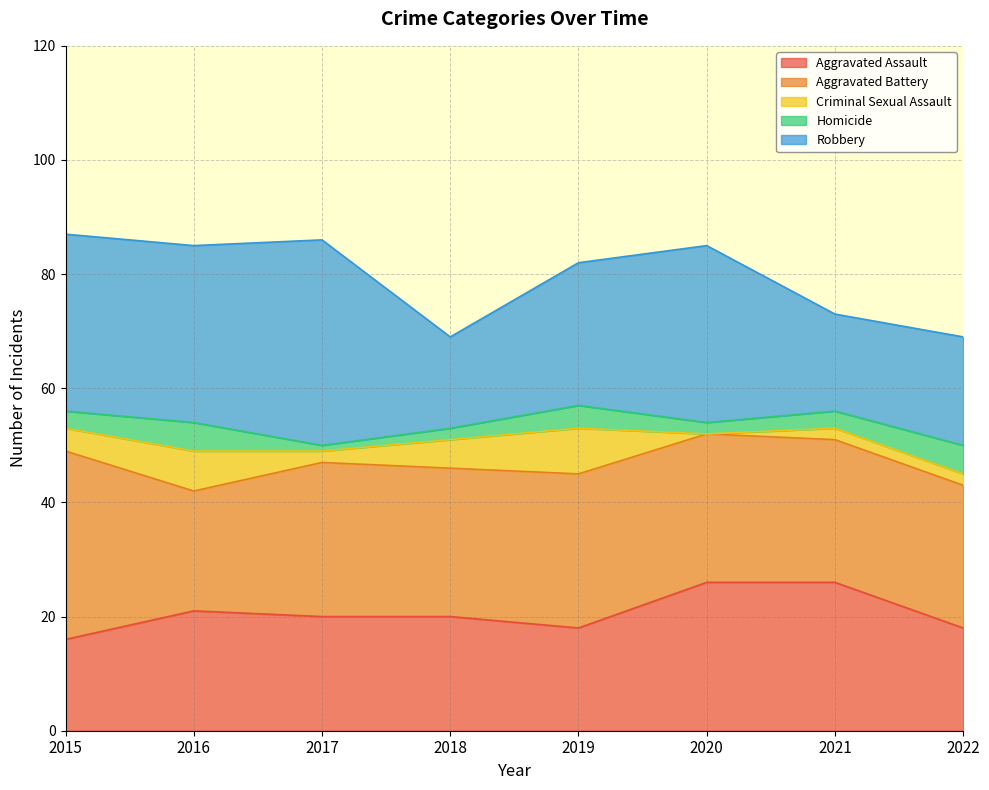

Is the value of Aggravated Battery at 2015 greater than the value of Aggravated Assault at 2015?

Yes